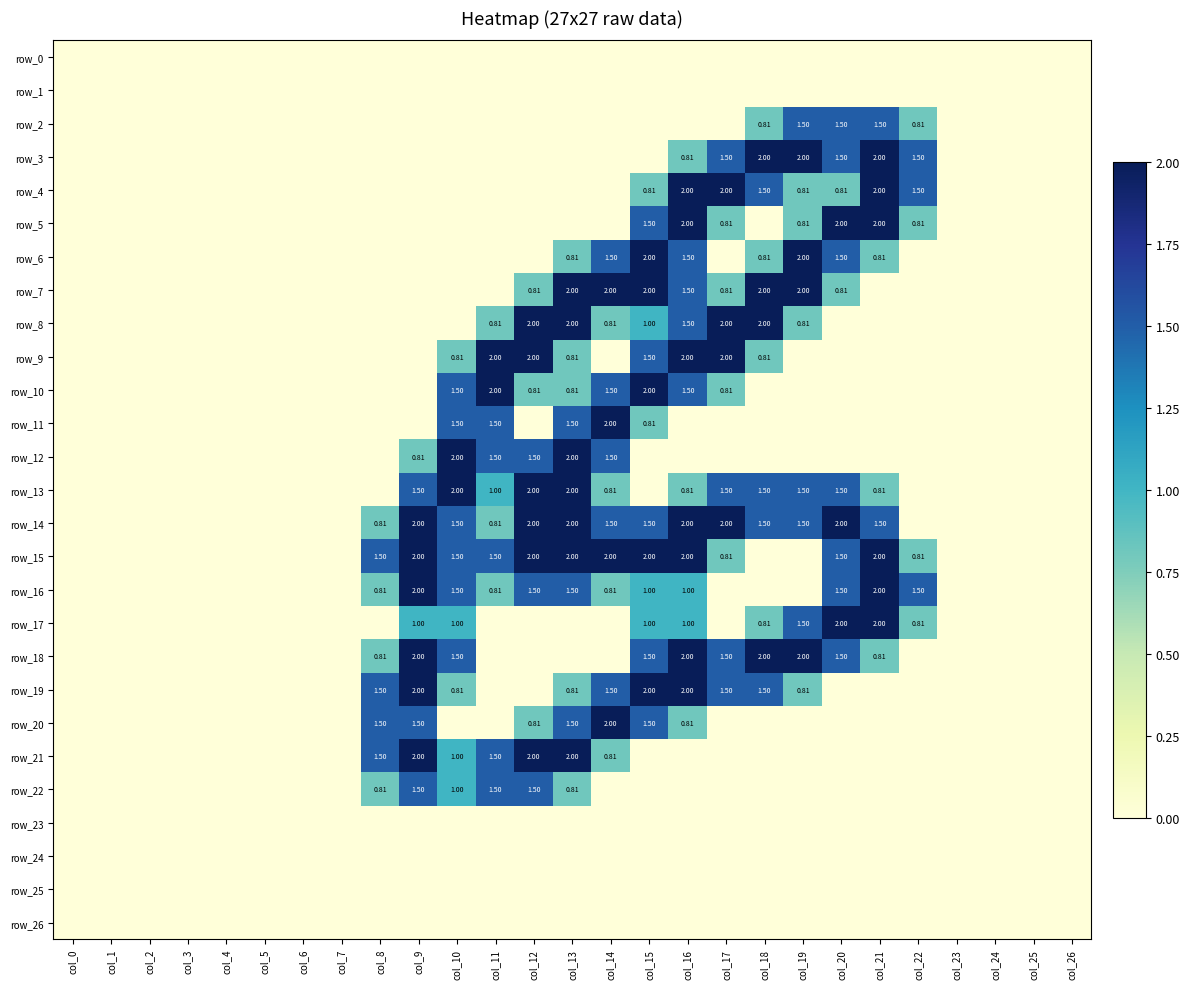

Is it true that row_13 equals 0.0 at col_24?

True